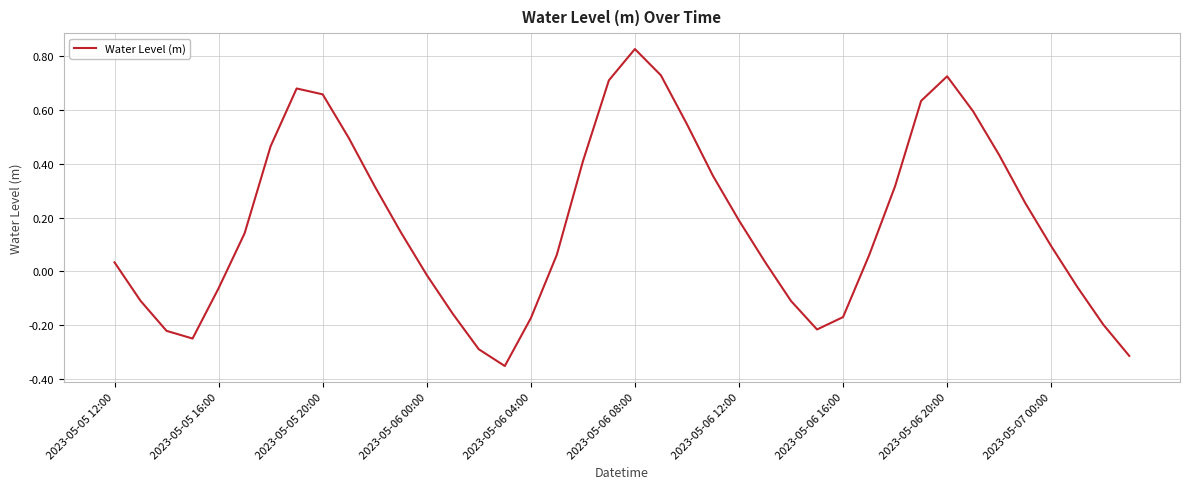

What is the difference between the maximum and minimum values?

1.2